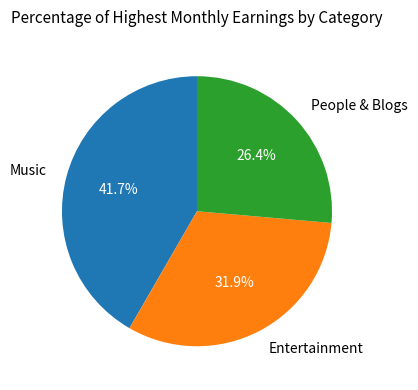

Between People & Blogs and Entertainment, which is larger?

Entertainment